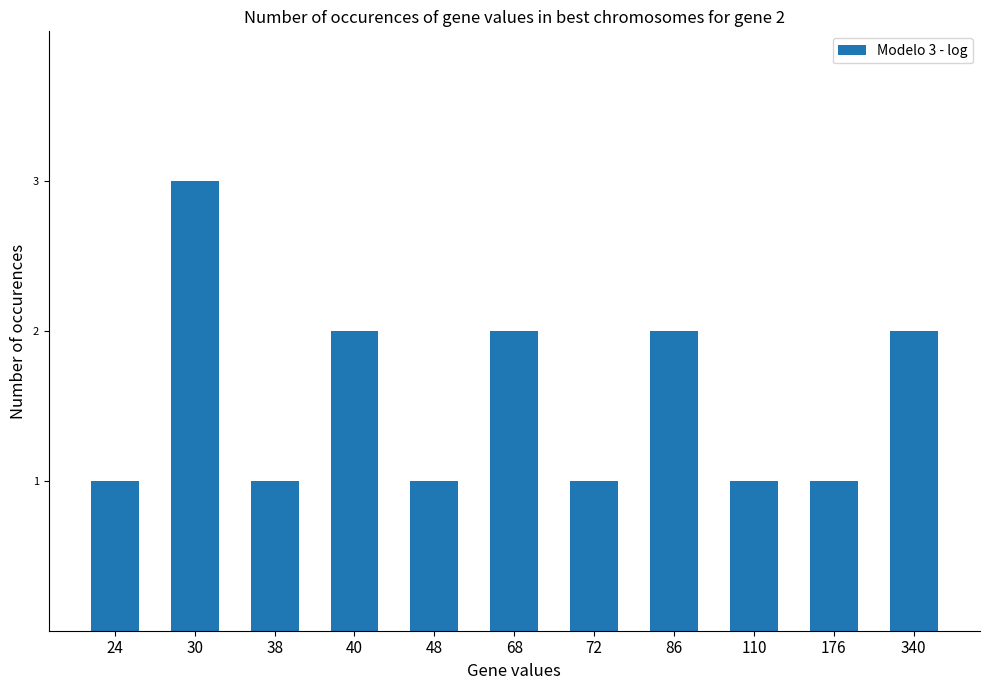

Reading left to right, what are all the values shown in this chart?

1	3	1	2	1	2	1	2	1	1	2